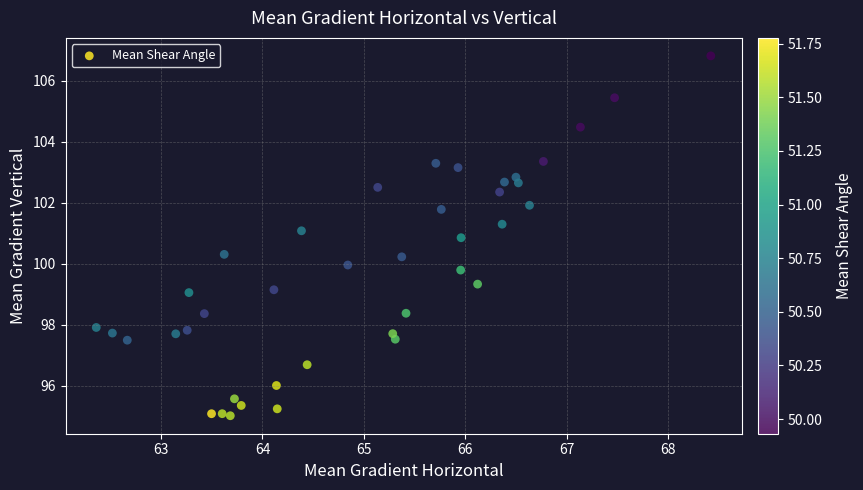

What is the range of Y values (max minus min)?

11.8